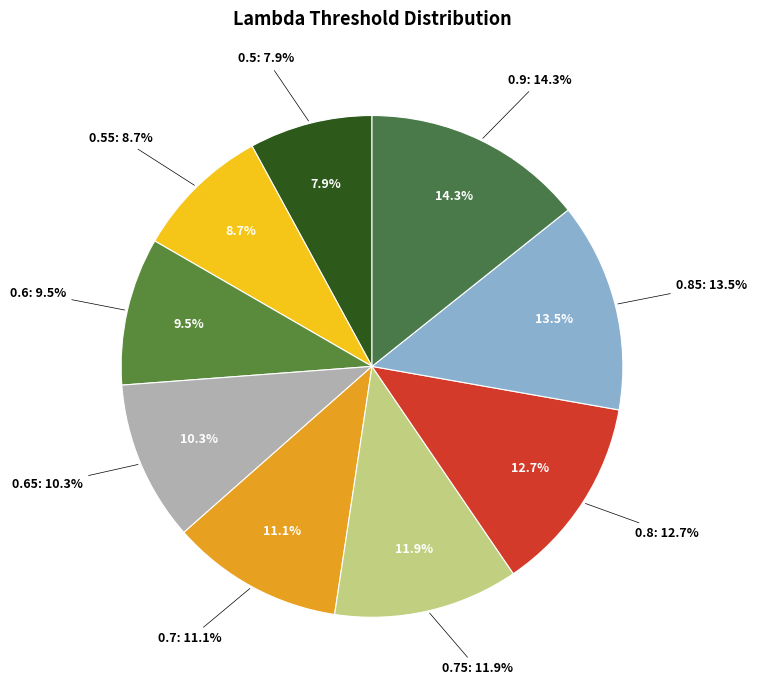

Is there a majority slice in this chart?

No